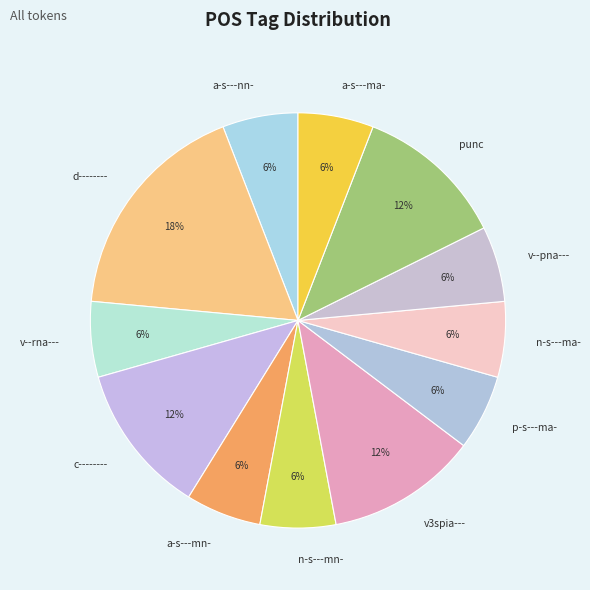

Which slice is the largest?

d--------